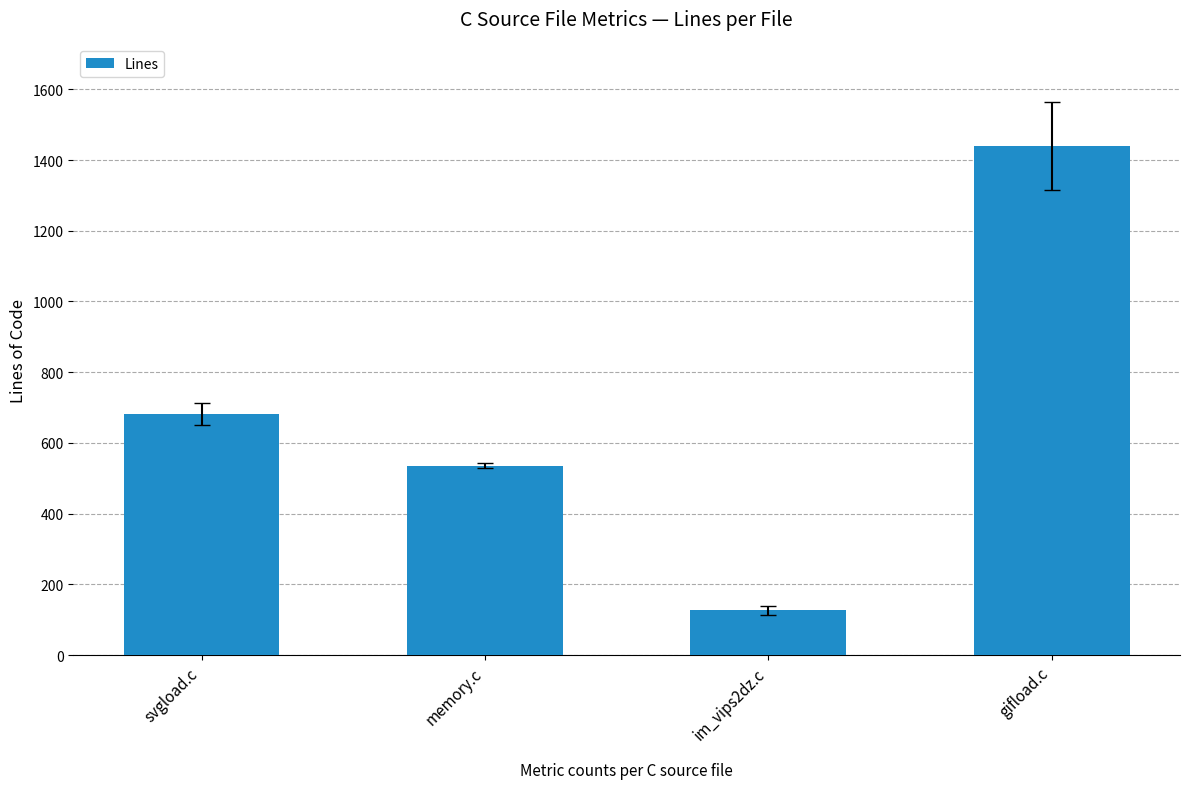

Read the value at svgload.c, to the nearest 10.

680